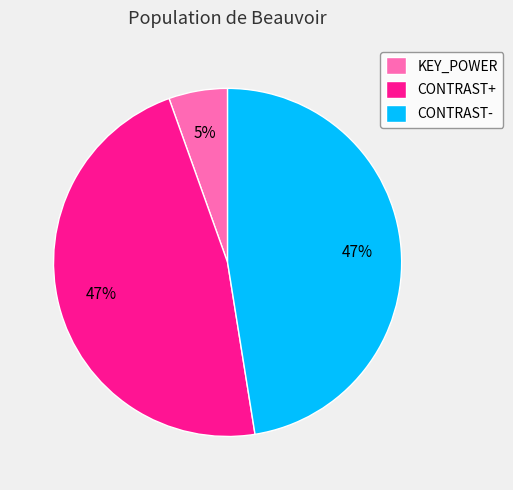

To the nearest percent, what is the average slice percentage?

33%